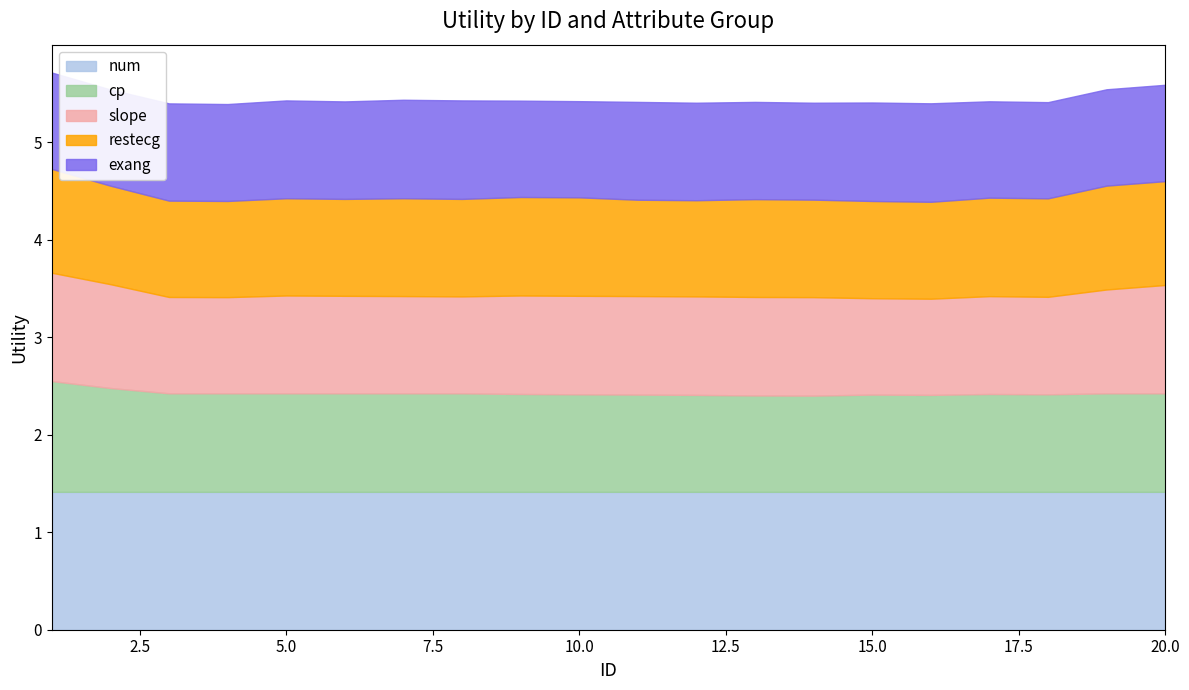

What is the spread (max minus min) of values at 8?

0.4